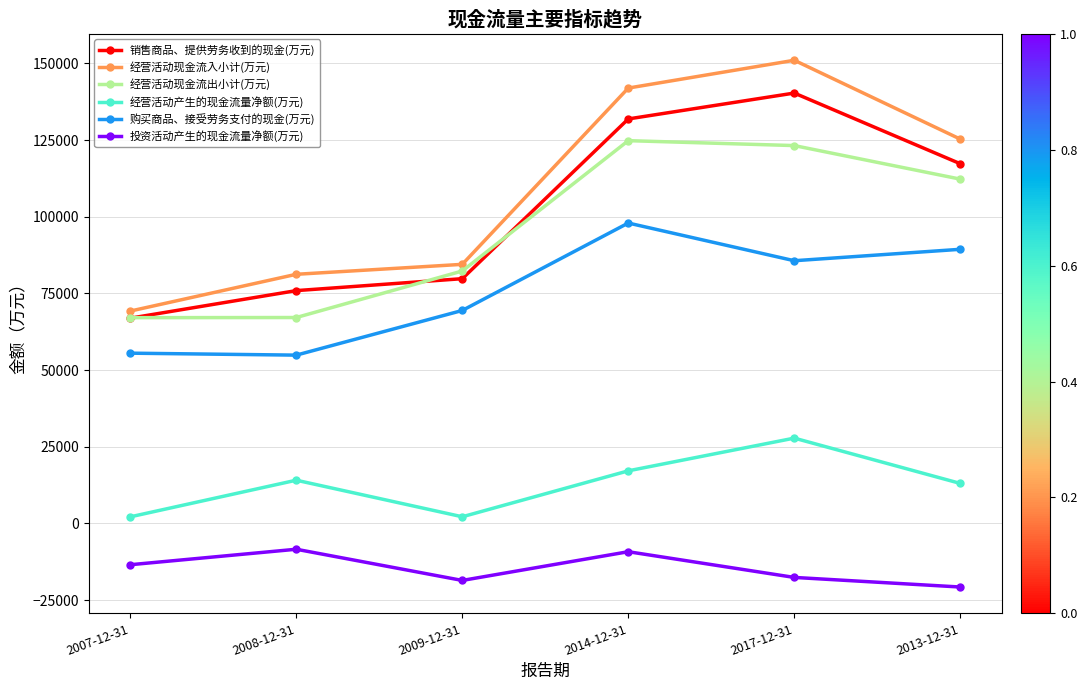

What is the total value across all series at 2009-12-31?

299619